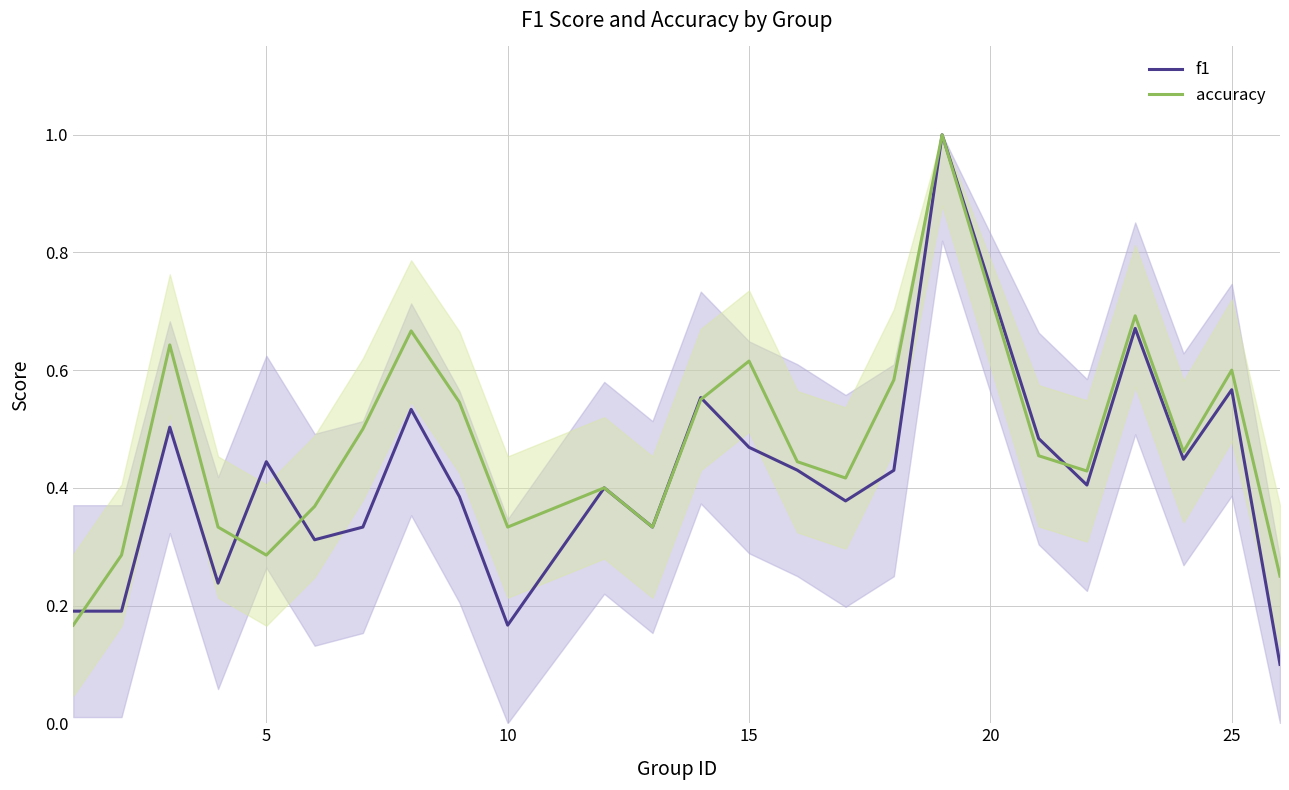

What is the highest value of the f1 series?

1.0